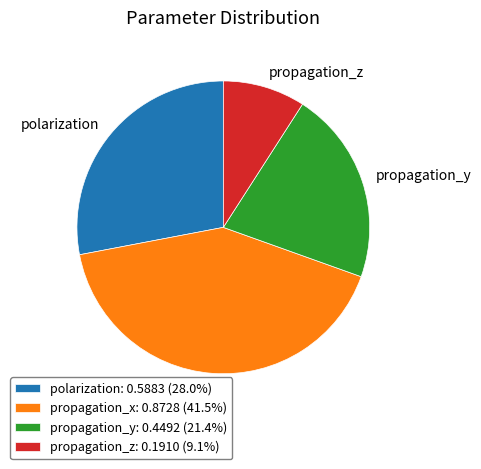

Do propagation_y: 0.4492 (21.4%) and polarization: 0.5883 (28.0%) together represent more than half of the pie?

No